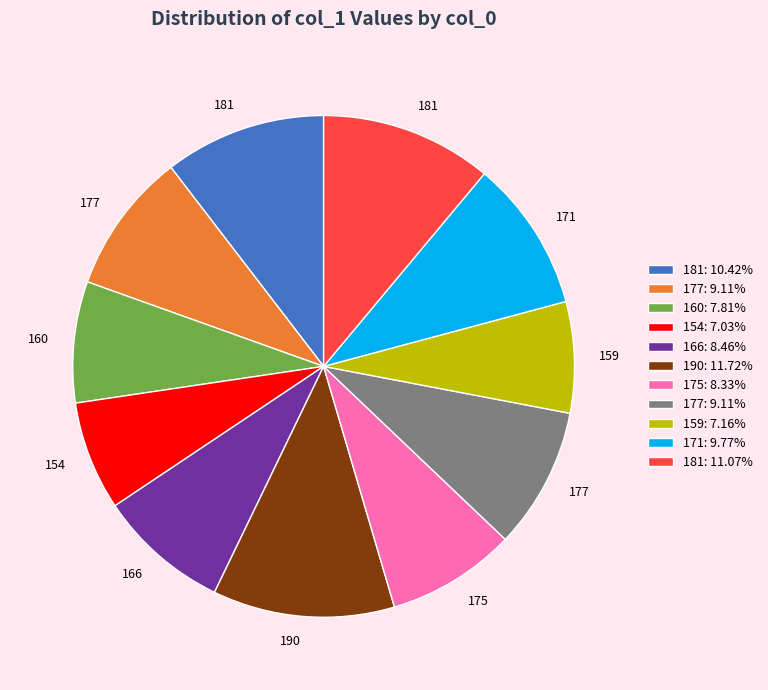

Does any single category account for the majority?

No